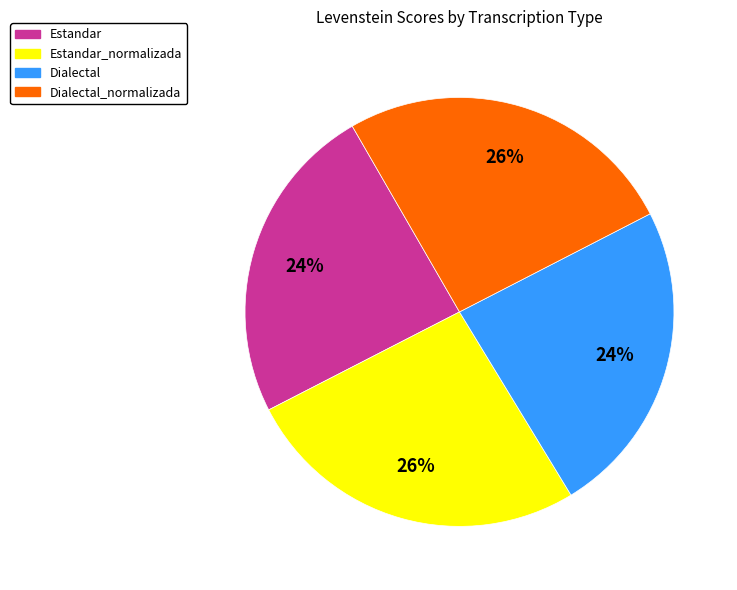

Combined, do Dialectal_normalizada and Estandar_normalizada account for over 50%?

Yes